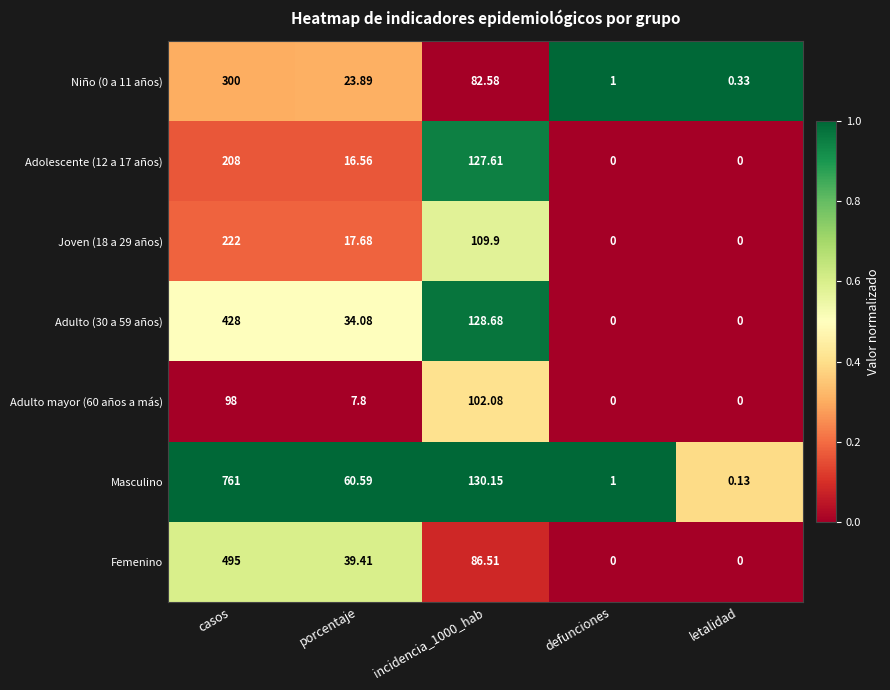

Between porcentaje and defunciones, which series saw the biggest shift?

Masculino